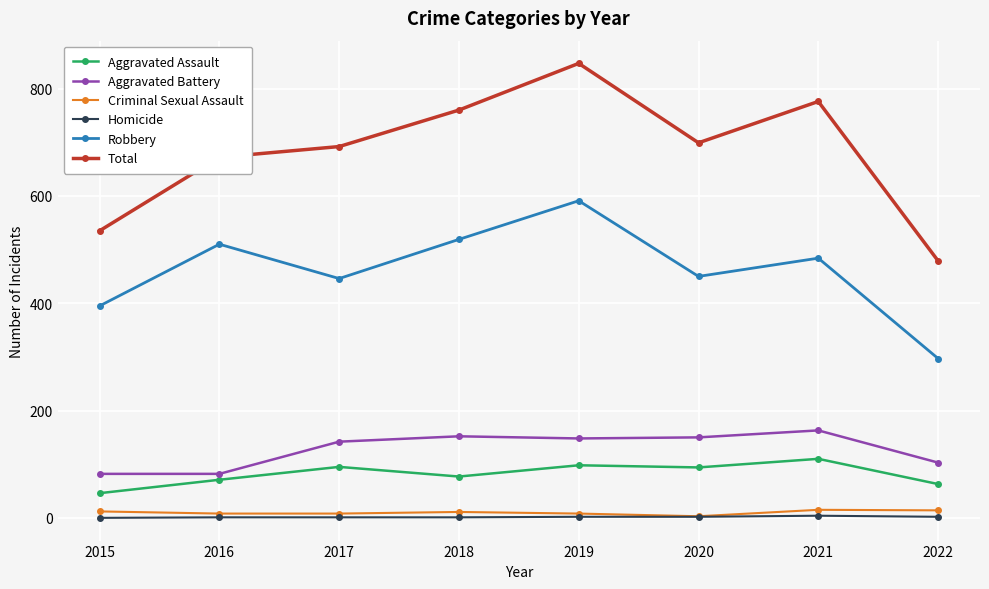

True or false: Aggravated Battery and Total intersect in this chart.

False